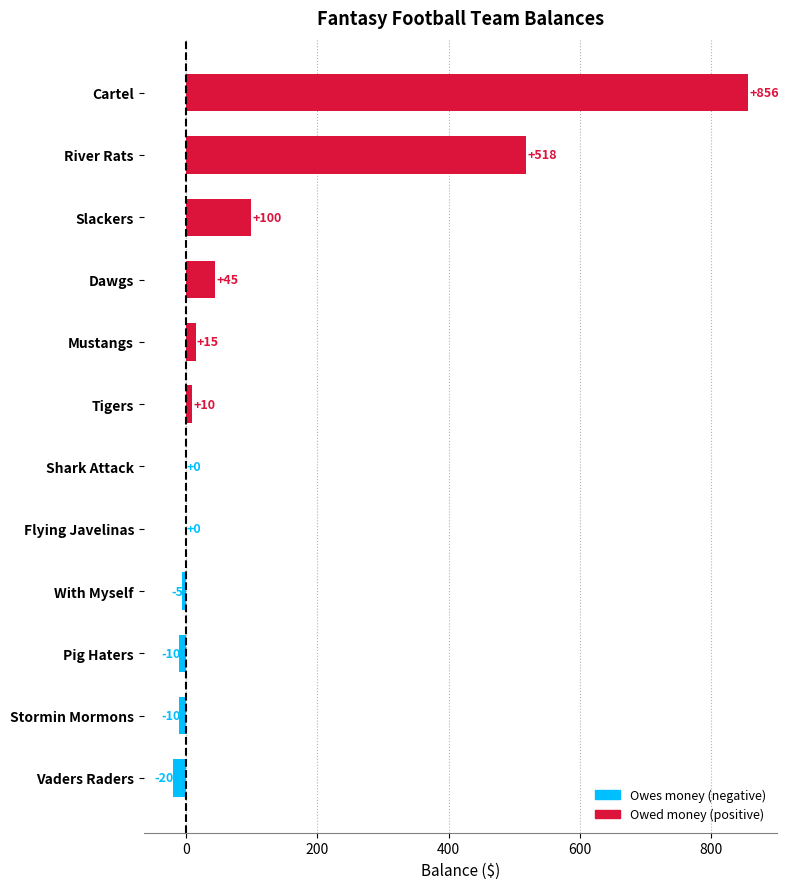

Is it true that the value at Flying Javelinas is 399.4?

False